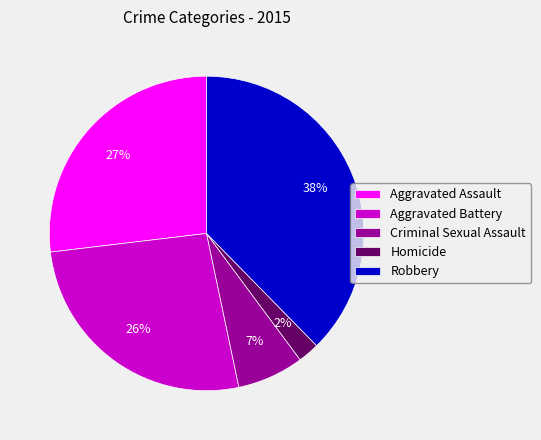

Count the number of slices in the pie.

5